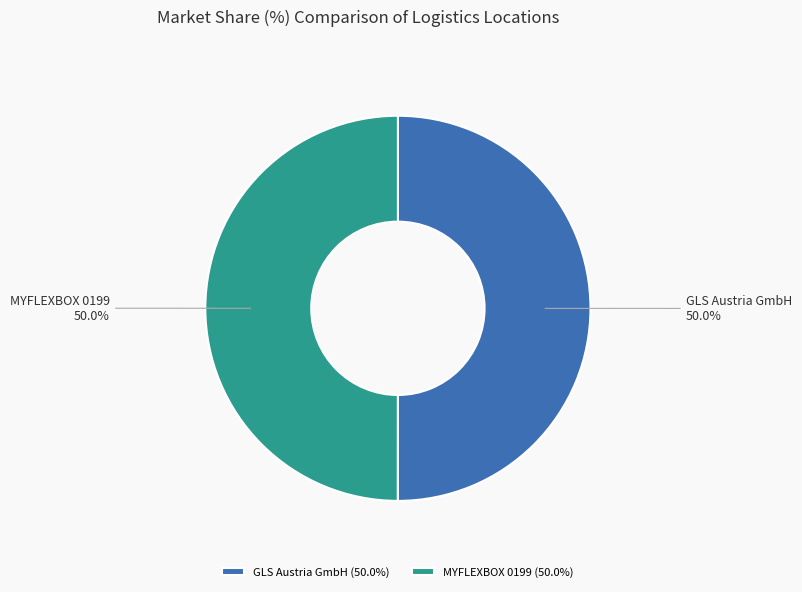

To the nearest percent, what percentage of the pie is GLS Austria GmbH?

50%